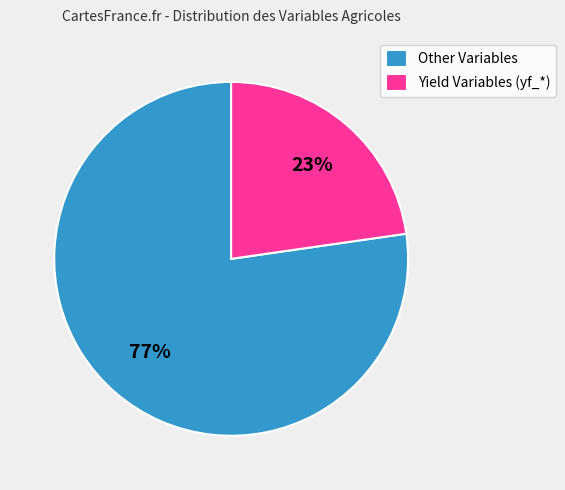

Which has a higher value, Other Variables or Yield Variables (yf_*)?

Other Variables